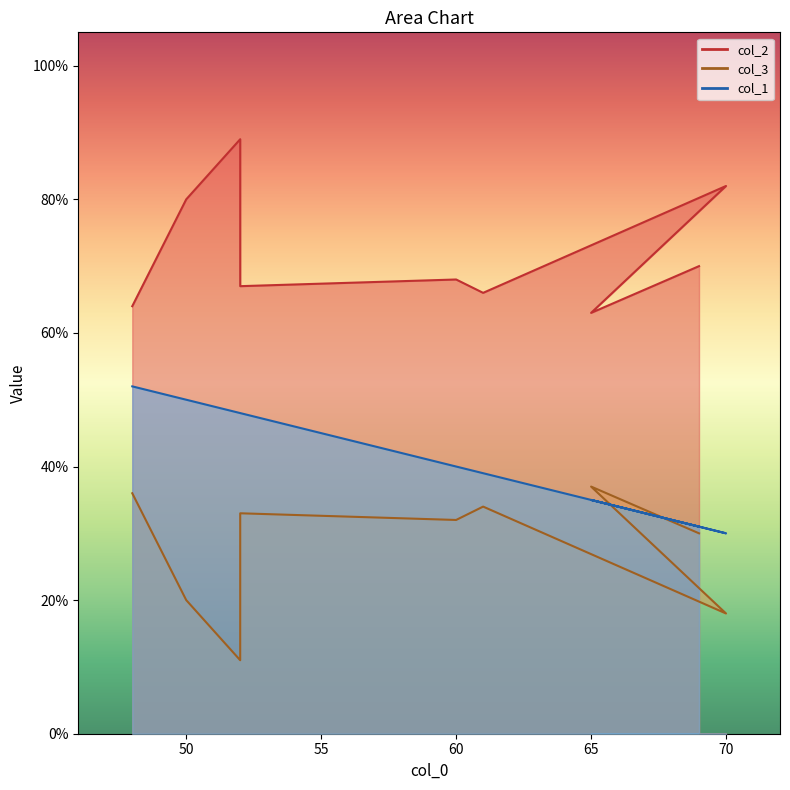

At how many categories does at least one series exceed 66?

6